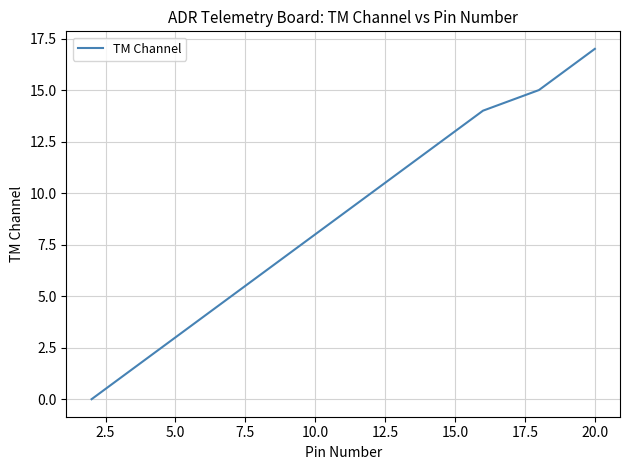

What is the maximum value shown in the chart?

17